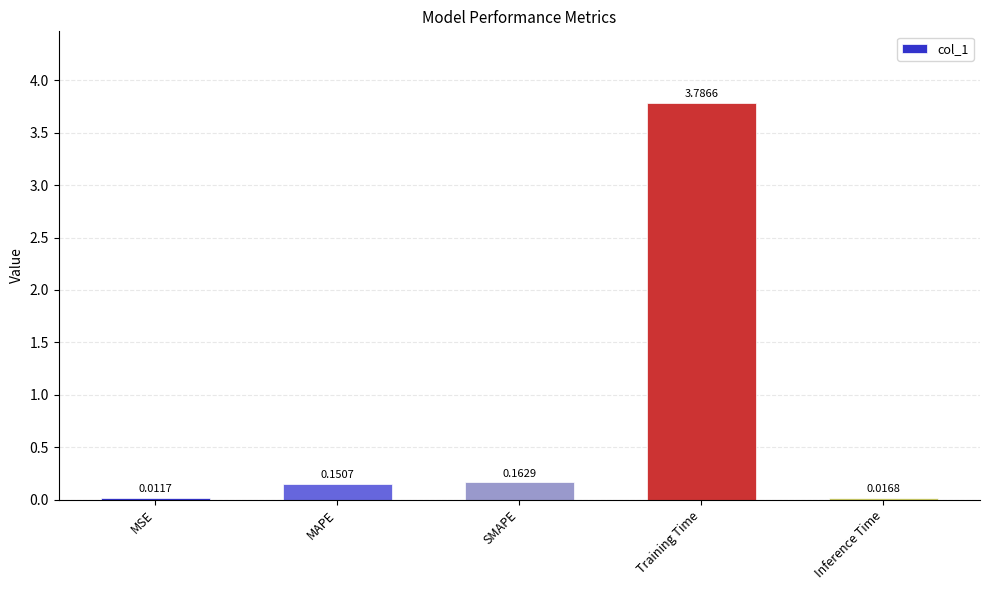

Does the chart contain stacked bars?

No